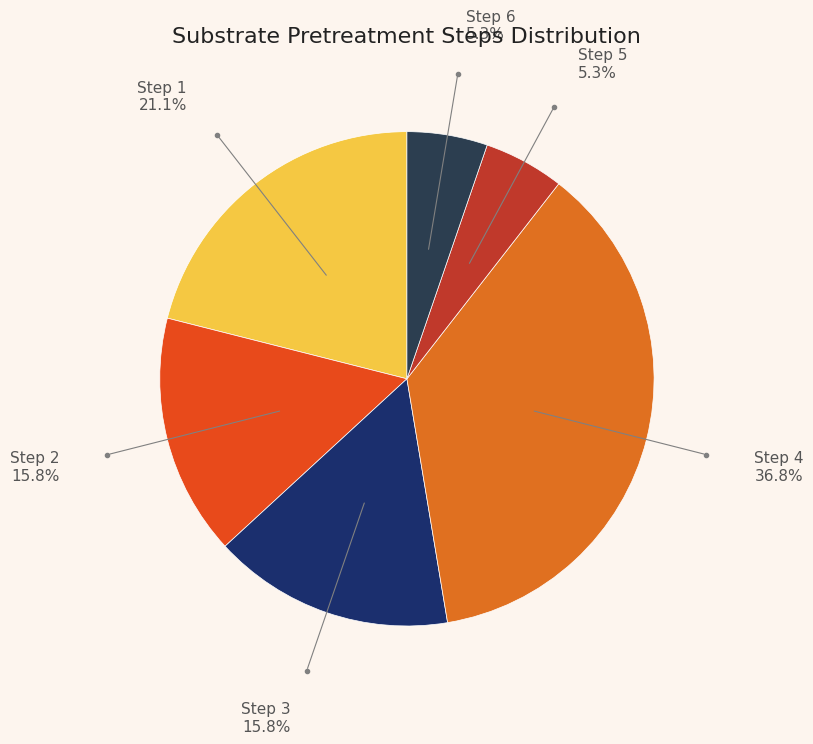

Is the sum of Step 5 and Step 2 greater than half?

No